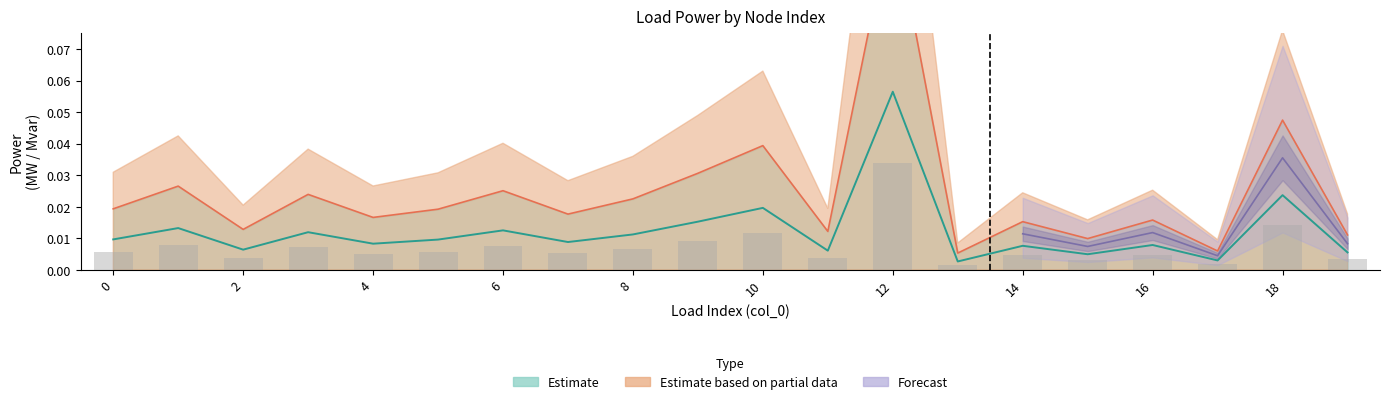

Rank the categories by q_mvar value from lowest to highest.

13, 17, 15, 19, 11, 2, 14, 16, 4, 7, 5, 0, 8, 3, 6, 1, 9, 10, 18, 12